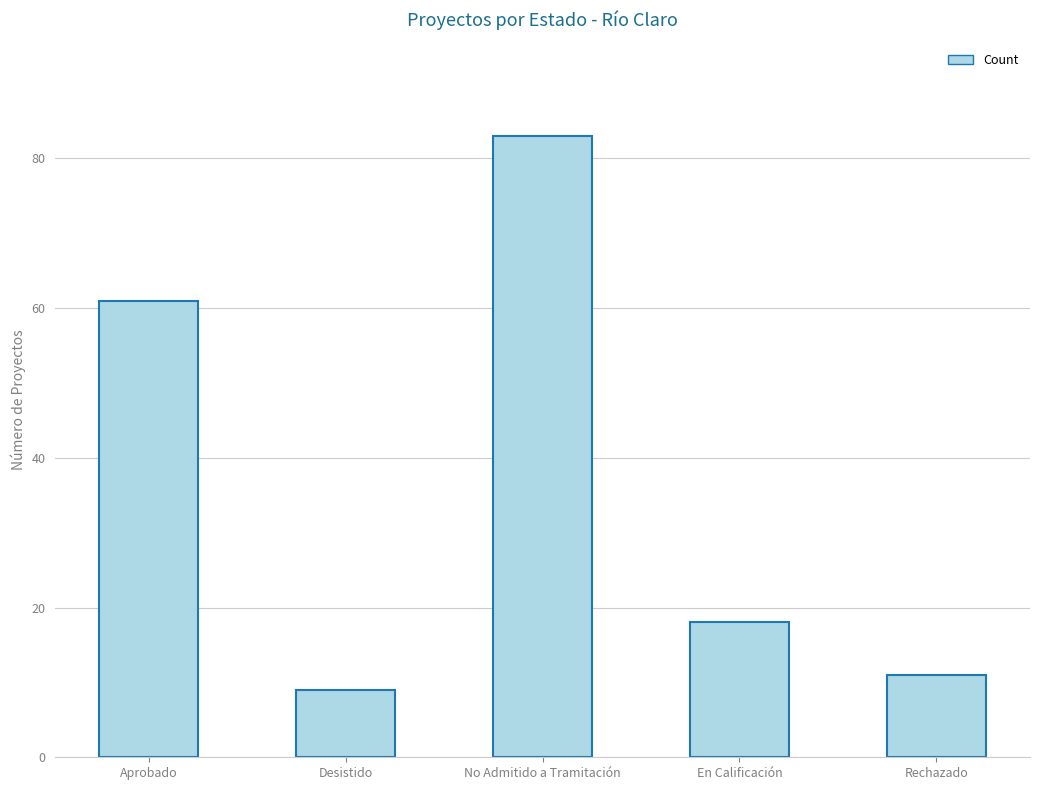

Are the bars grouped side by side (vs. stacked)?

No